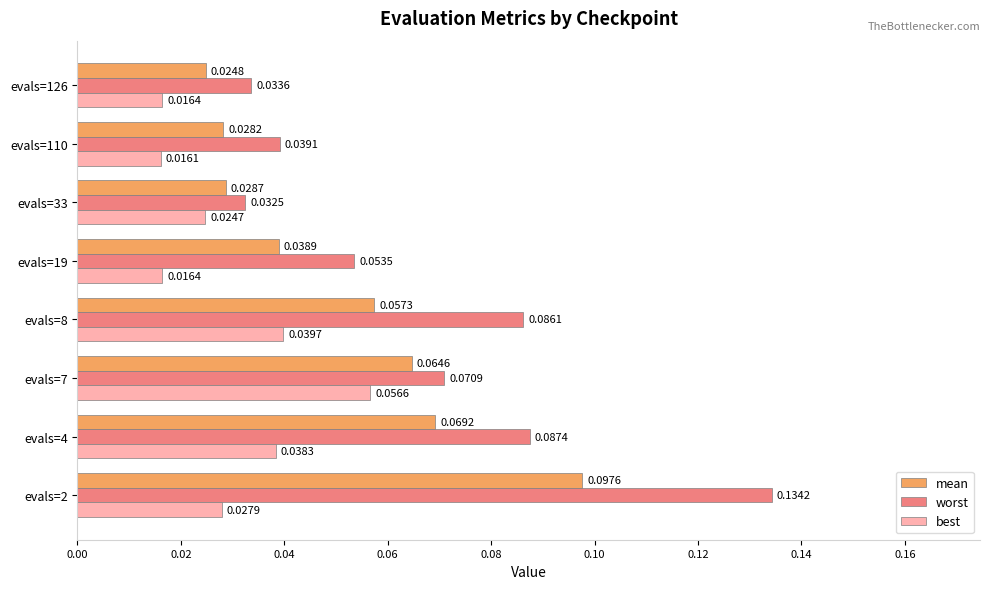

At how many categories does at least one series exceed 0?

8